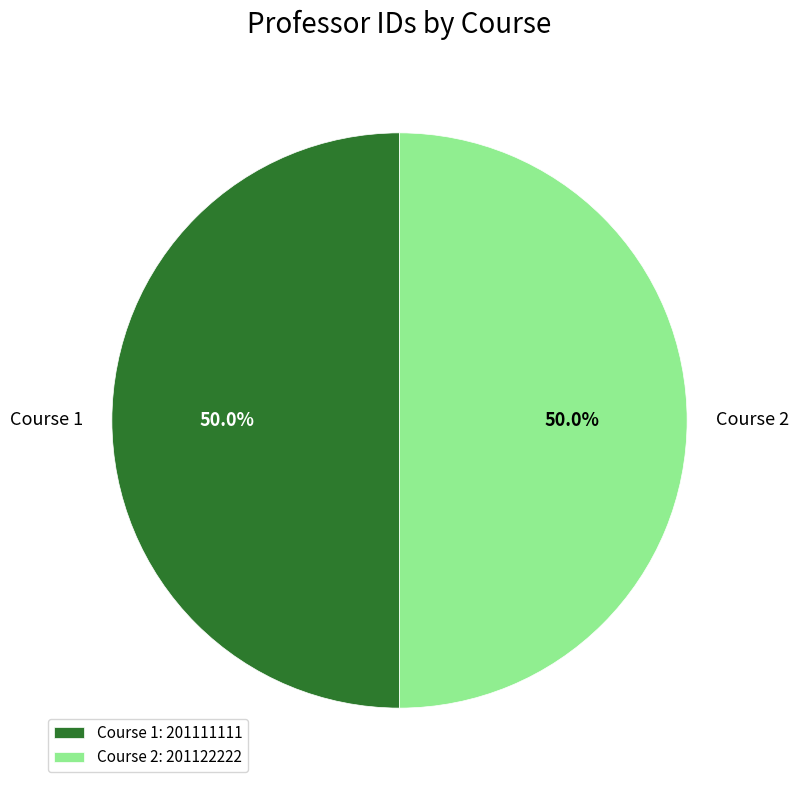

Is it true that Course 2 is 50% of the pie?

True